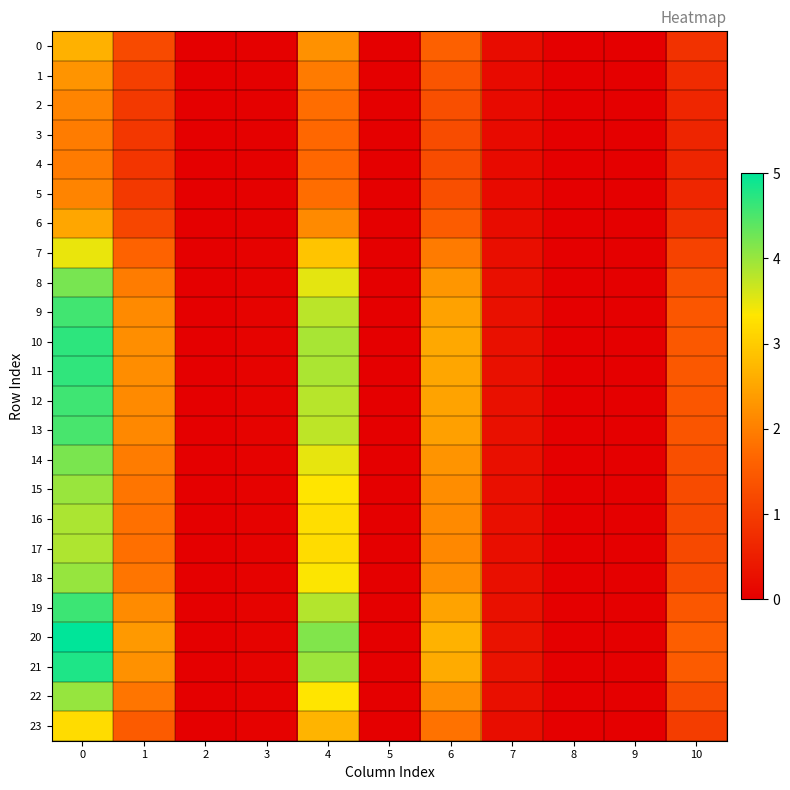

At 10, list the series in order from largest to smallest.

20, 21, 10, 11, 19, 12, 9, 13, 8, 14, 18, 22, 15, 16, 17, 7, 23, 0, 6, 1, 2, 5, 3, 4